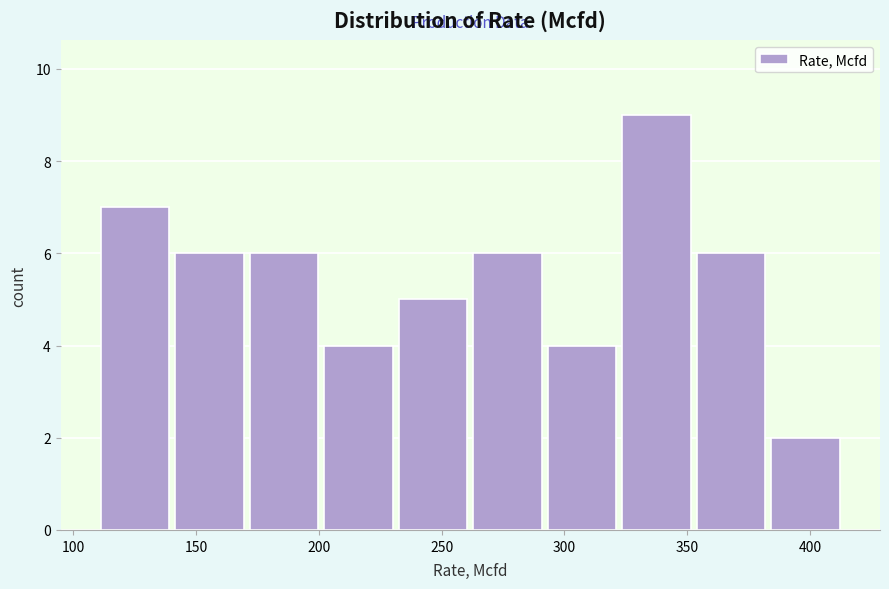

Reading left to right, list every bar in this chart as the range it spans on the x-axis followed by its height. Neither the bar edges nor the heights are printed on the chart, so give them approximately, as read against the axes.

110 to 140: 7
140 to 170: 6
170 to 200: 6
200 to 230: 4
230 to 260: 5
260 to 290: 6
290 to 320: 4
320 to 355: 9
355 to 385: 6
385 to 415: 2